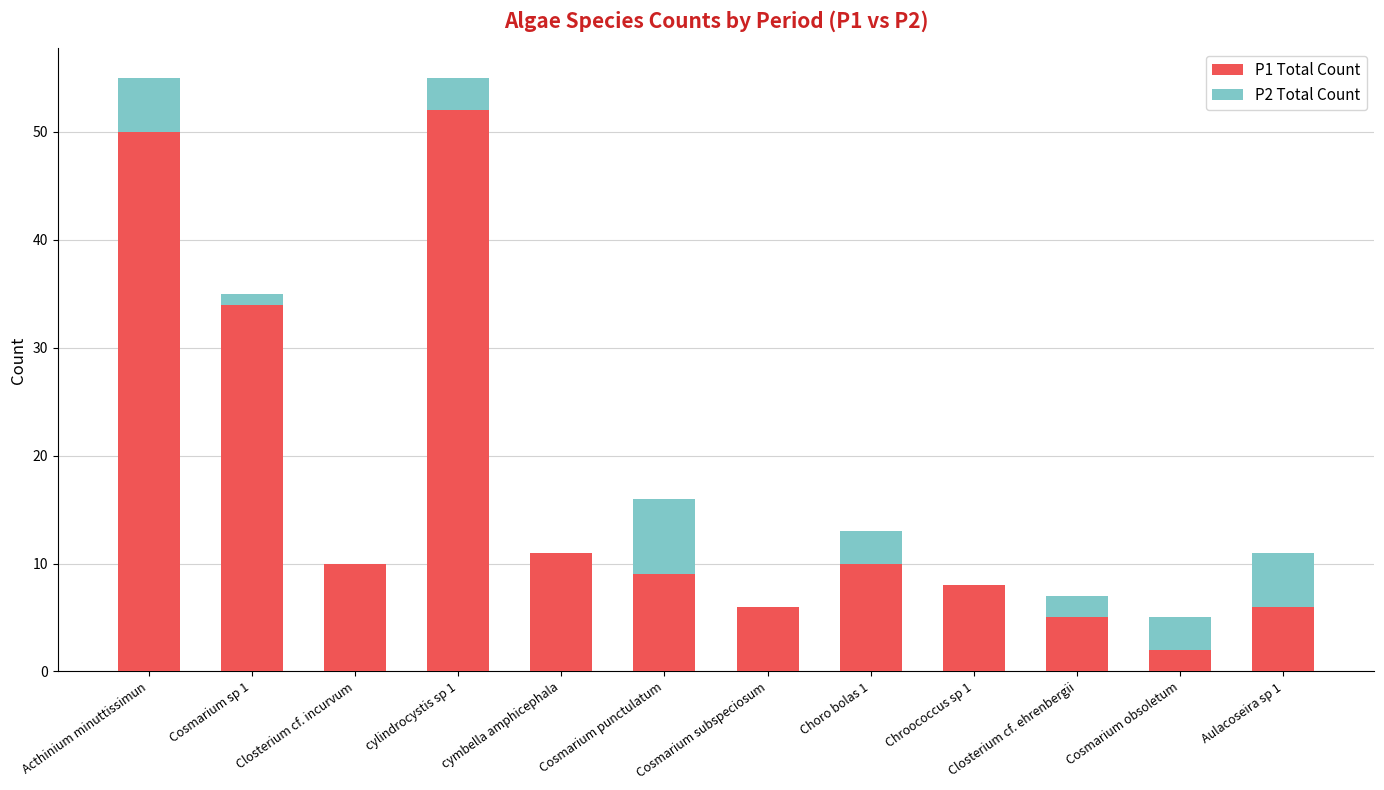

Which category has the highest value in the P1 Total Count series?

cylindrocystis sp 1